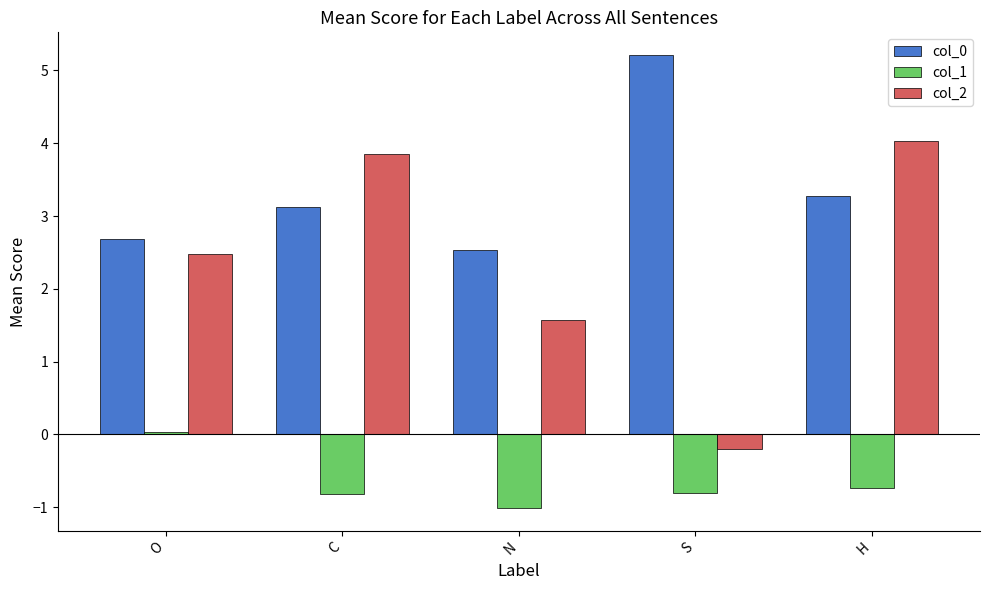

Are the bars horizontal?

No